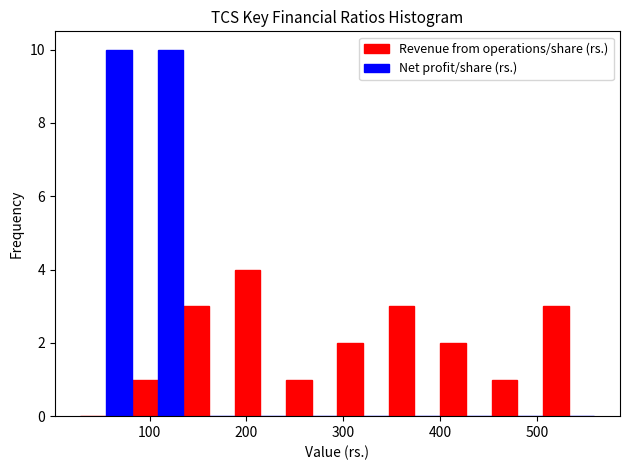

Reading left to right, transcribe this chart: for each range on the x-axis, give the height of each series' bar. Neither the bar edges nor the heights are printed on the chart, so give them approximately, as read against the axes.

30 to 80: Revenue from operations/share (rs.)=0	Net profit/share (rs.)=10
80 to 130: Revenue from operations/share (rs.)=1	Net profit/share (rs.)=10
130 to 190: Revenue from operations/share (rs.)=3	Net profit/share (rs.)=0
190 to 240: Revenue from operations/share (rs.)=4	Net profit/share (rs.)=0
240 to 290: Revenue from operations/share (rs.)=1	Net profit/share (rs.)=0
290 to 350: Revenue from operations/share (rs.)=2	Net profit/share (rs.)=0
350 to 400: Revenue from operations/share (rs.)=3	Net profit/share (rs.)=0
400 to 450: Revenue from operations/share (rs.)=2	Net profit/share (rs.)=0
450 to 510: Revenue from operations/share (rs.)=1	Net profit/share (rs.)=0
510 to 560: Revenue from operations/share (rs.)=3	Net profit/share (rs.)=0